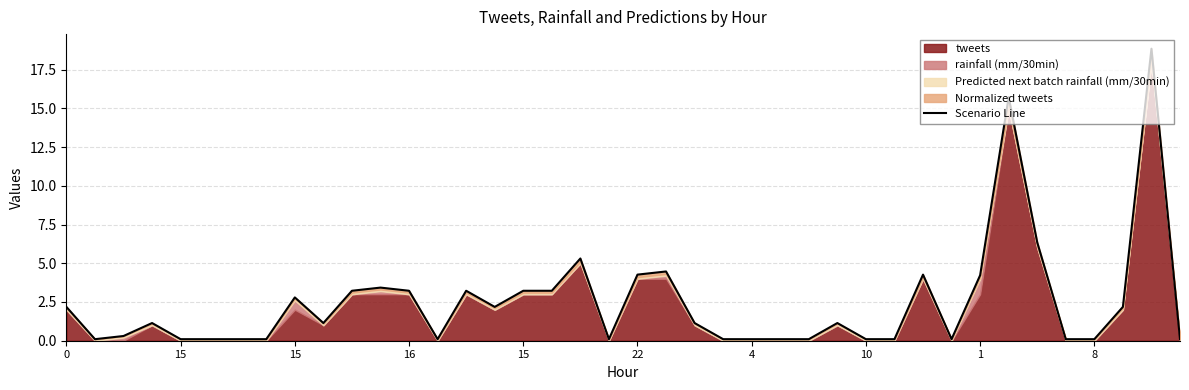

At which category does the chart reach its peak across all series?

38